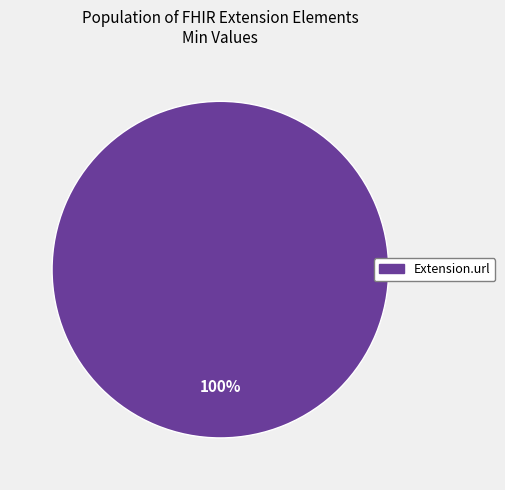

Is it true that Extension.url is 100% of the pie?

True